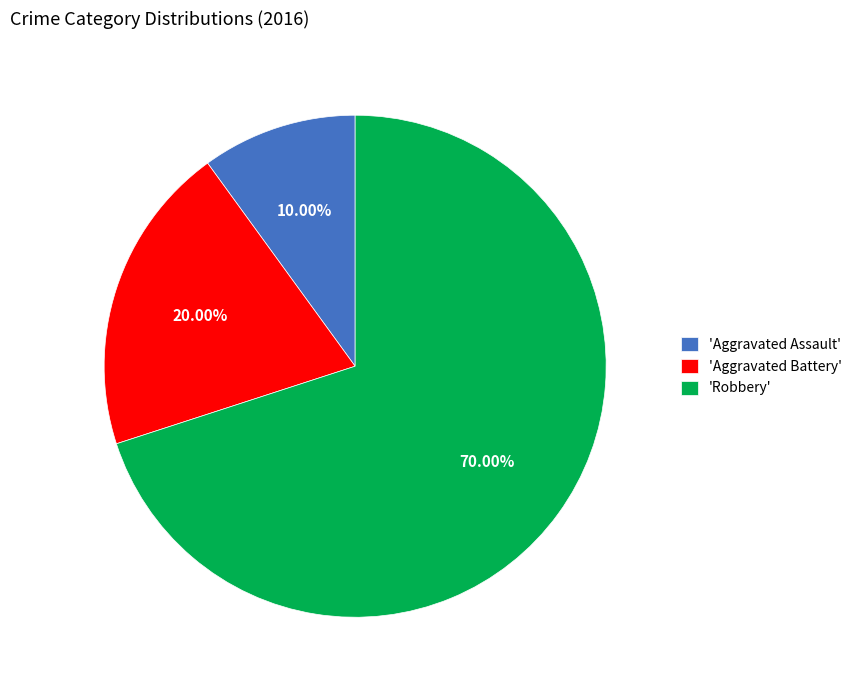

What is the ratio of the value at 'Aggravated Assault' to the value at 'Aggravated Battery'?

0.5